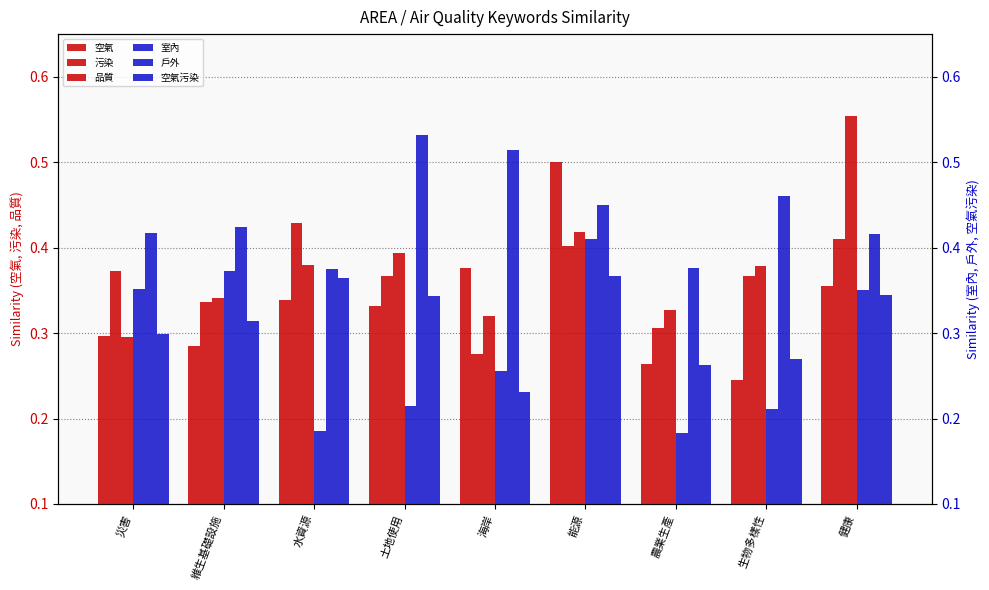

Reading left to right, extract all data points from this chart.

空氣: 0.3	0.3	0.3	0.3	0.4	0.5	0.3	0.2	0.4
污染: 0.4	0.3	0.4	0.4	0.3	0.4	0.3	0.4	0.4
品質: 0.3	0.3	0.4	0.4	0.3	0.4	0.3	0.4	0.6
室內: 0.4	0.4	0.2	0.2	0.3	0.4	0.2	0.2	0.4
戶外: 0.4	0.4	0.4	0.5	0.5	0.5	0.4	0.5	0.4
空氣污染: 0.3	0.3	0.4	0.3	0.2	0.4	0.3	0.3	0.3